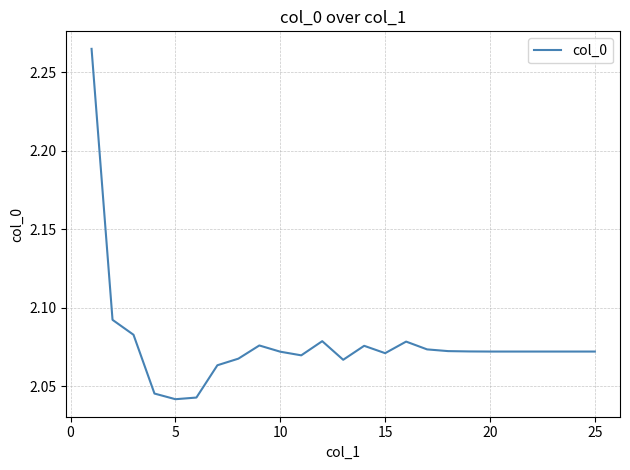

Is this an area chart (filled region under the line)?

No